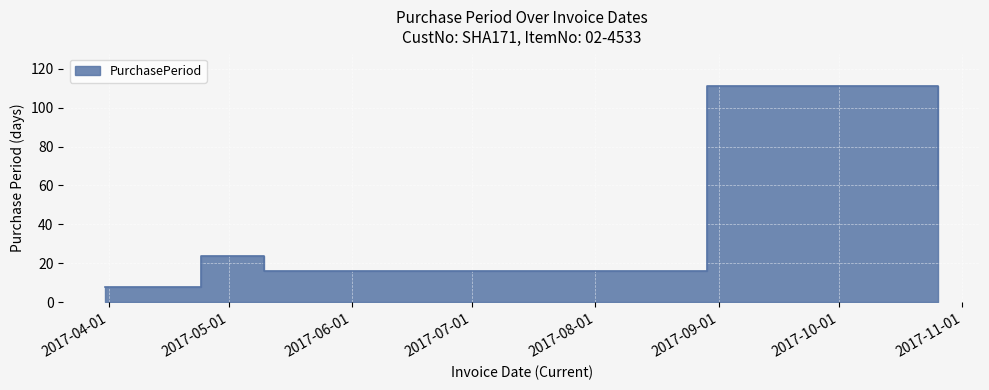

Where does the data first go above 24?

2017-08-29